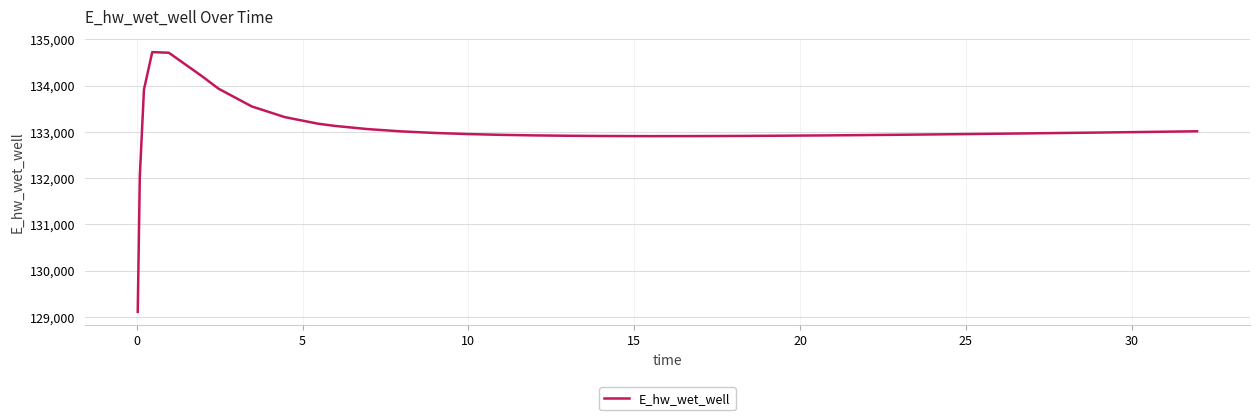

What is the average value?

133034.8